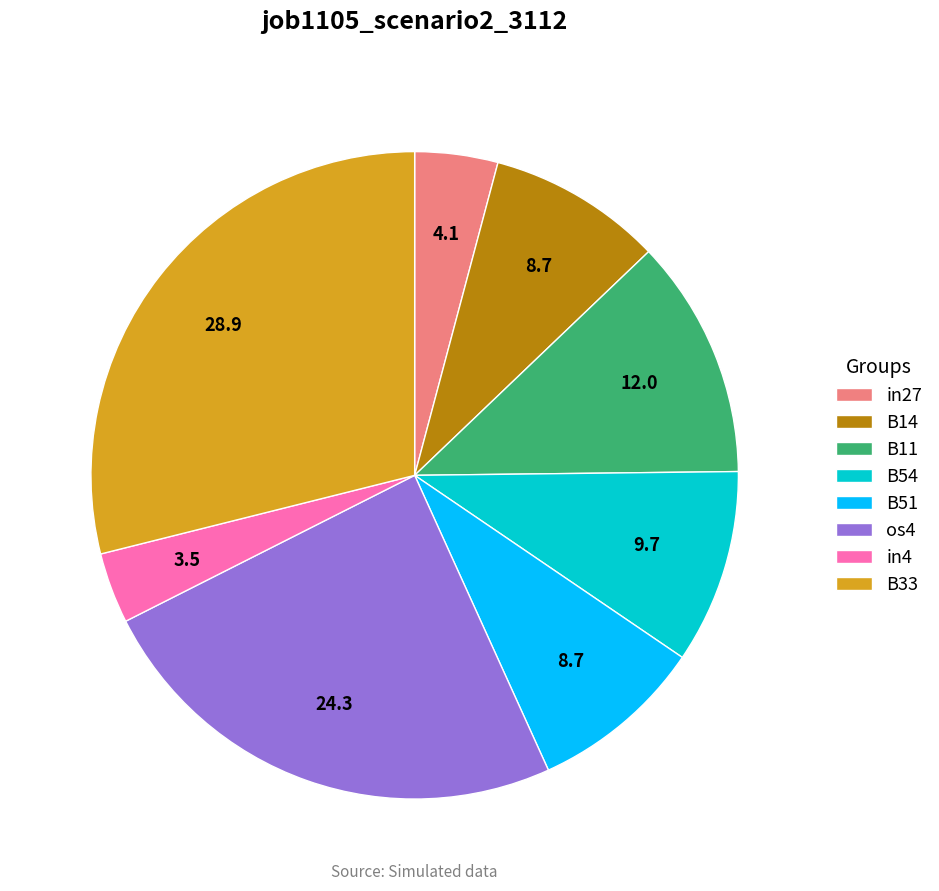

Which category has the smallest portion of the pie?

in4